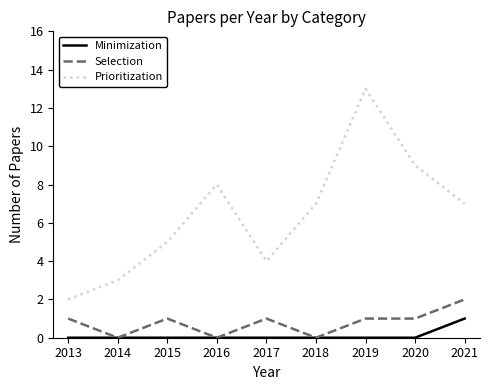

Reading left to right, transcribe all the data shown in this chart.

Minimization: 0	0	0	0	0	0	0	0	1
Selection: 1	0	1	0	1	0	1	1	2
Prioritization: 2	3	5	8	4	7	13	9	7